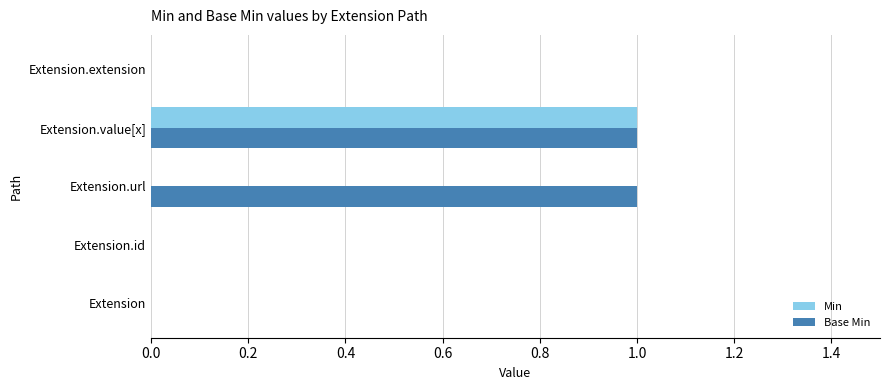

Between Extension.url and Extension.value[x], which series saw the biggest shift?

Min